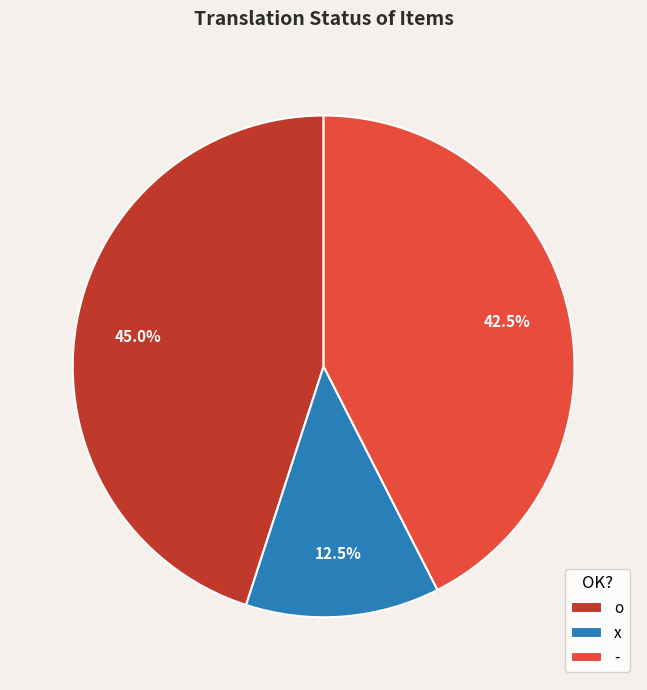

Approximately how many times larger is the value at o compared to -?

1.1